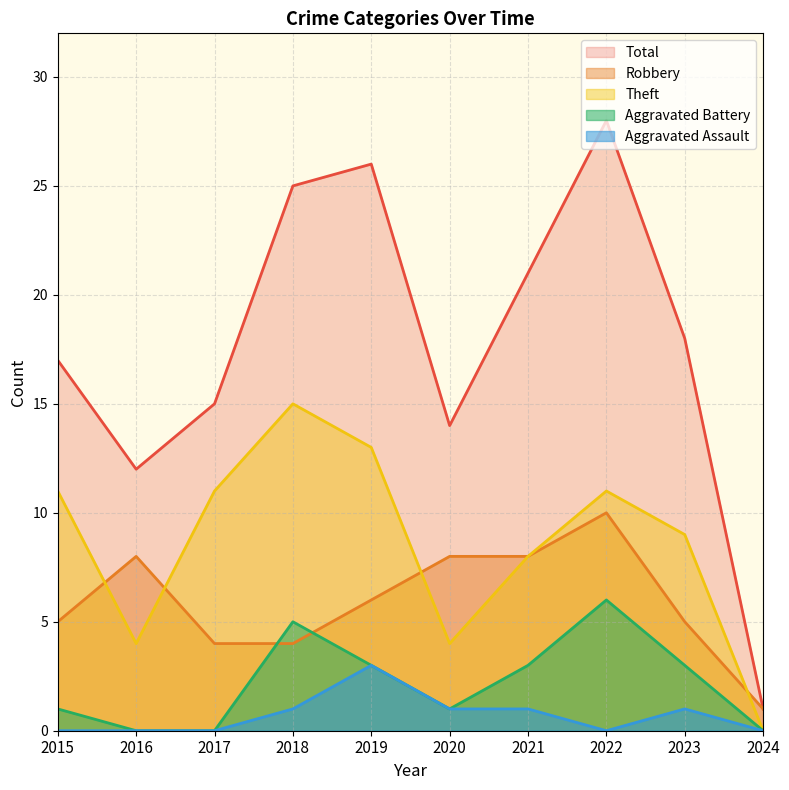

Where is Aggravated Battery nearest to the value 3?

2019